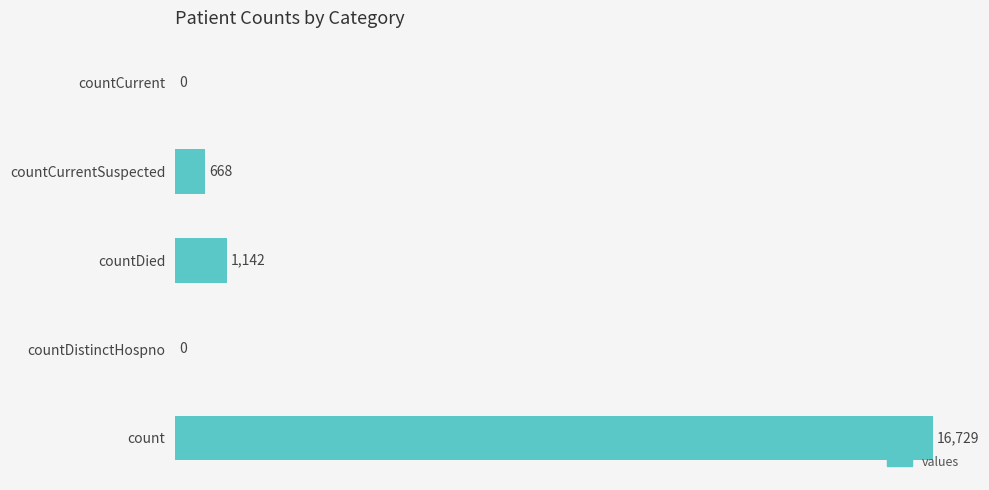

How many data points does each series have?

5